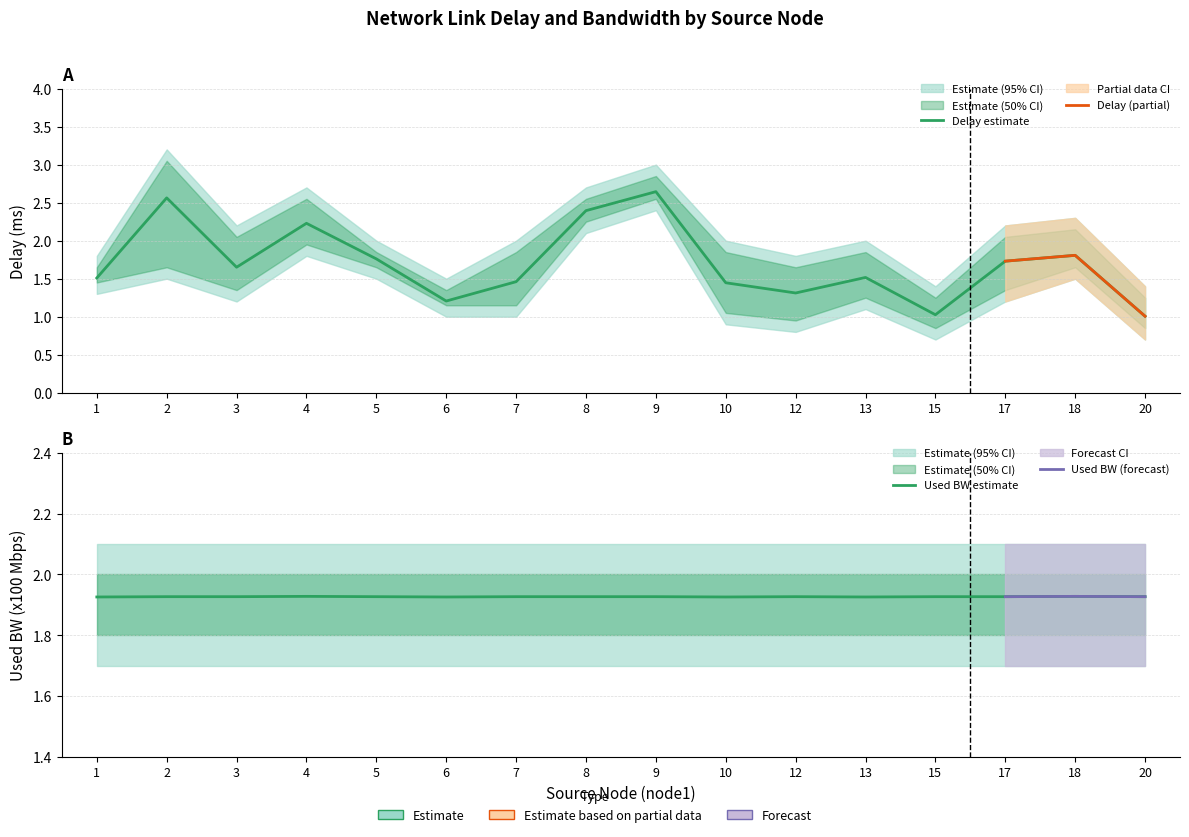

What is the approximate value of delay_lower at 6?

1.0